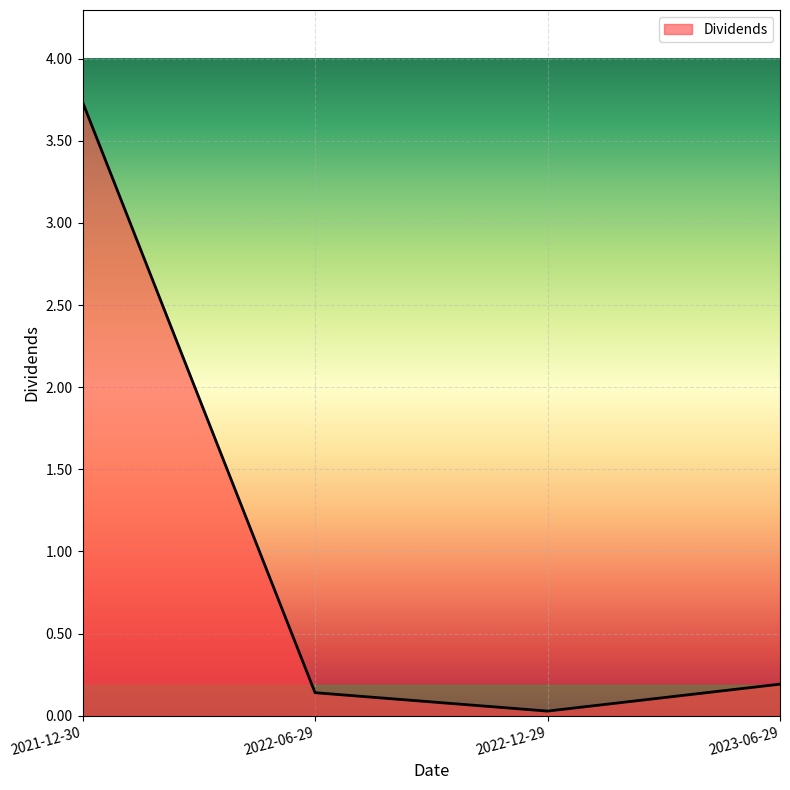

At which category does the data reach its first local valley?

2022-12-29